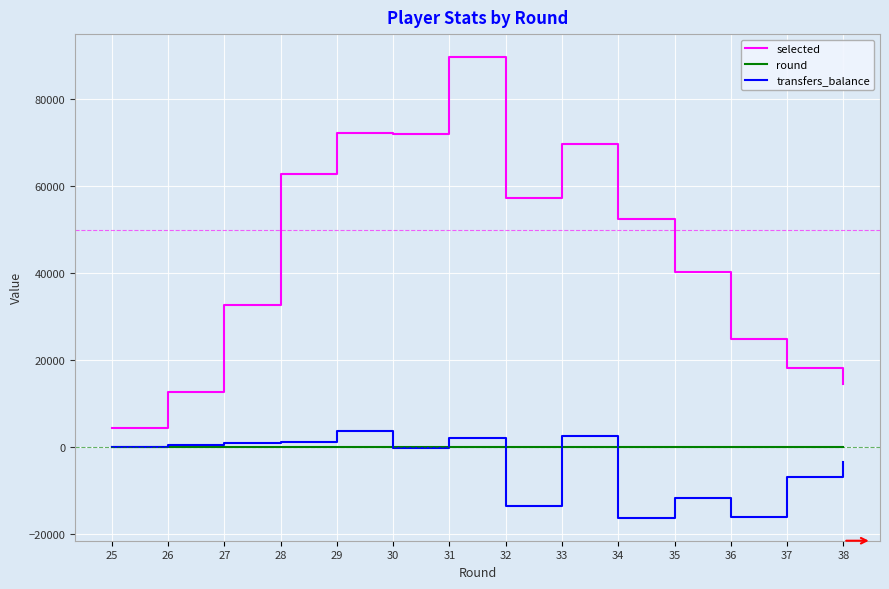

Which series has the widest spread of values?

selected